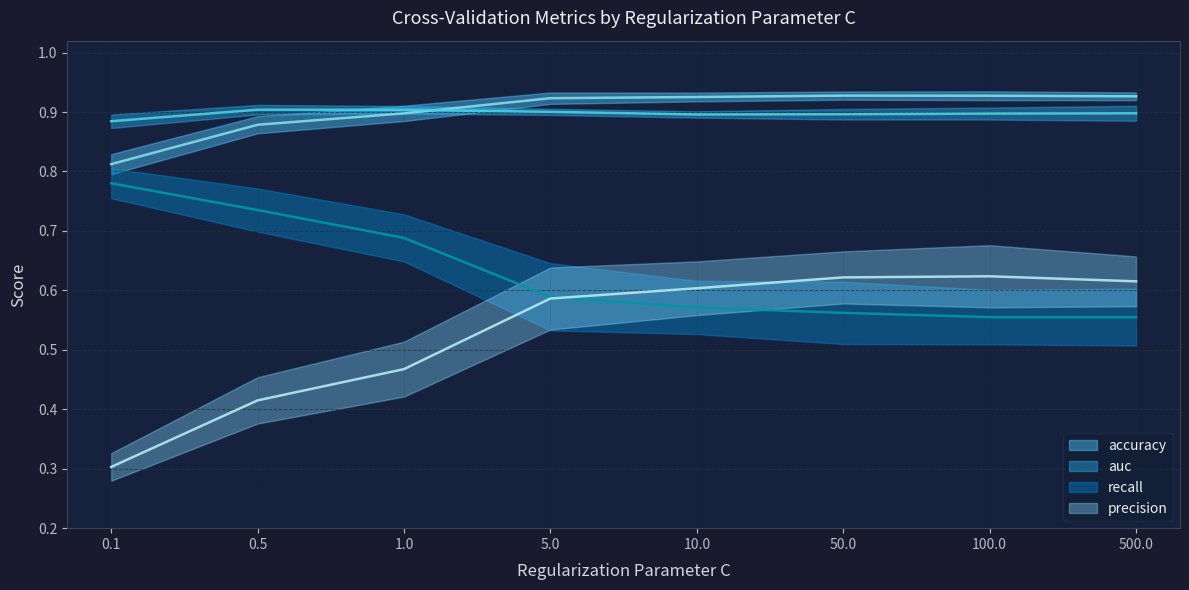

True or false: recall has a value of 0.2 at 37.

False